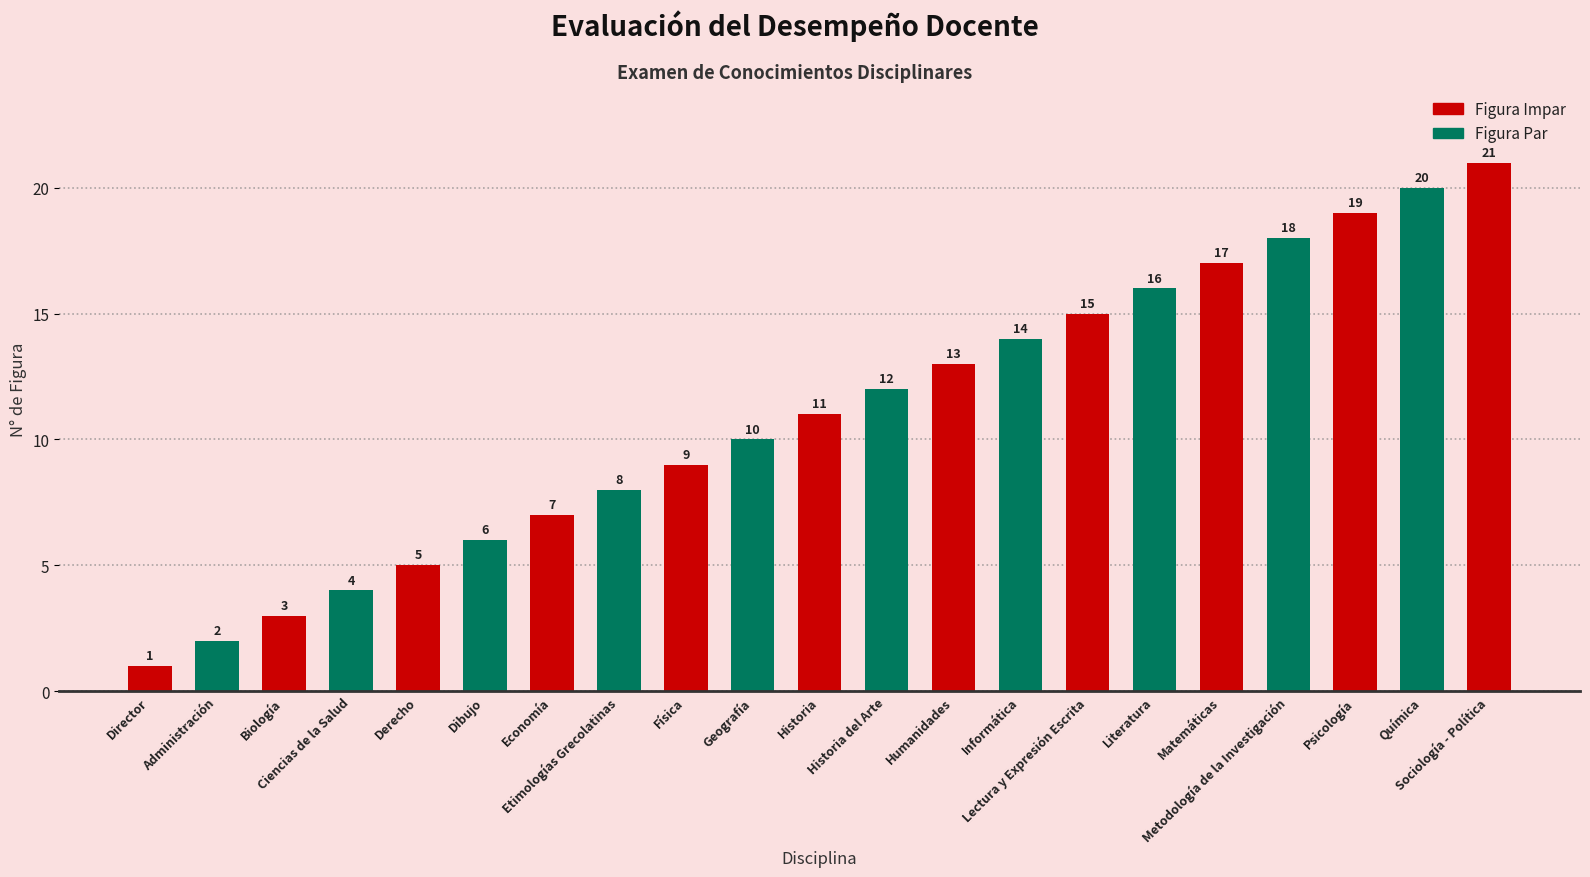

What is the sum of the values at Humanidades and Dibujo?

19